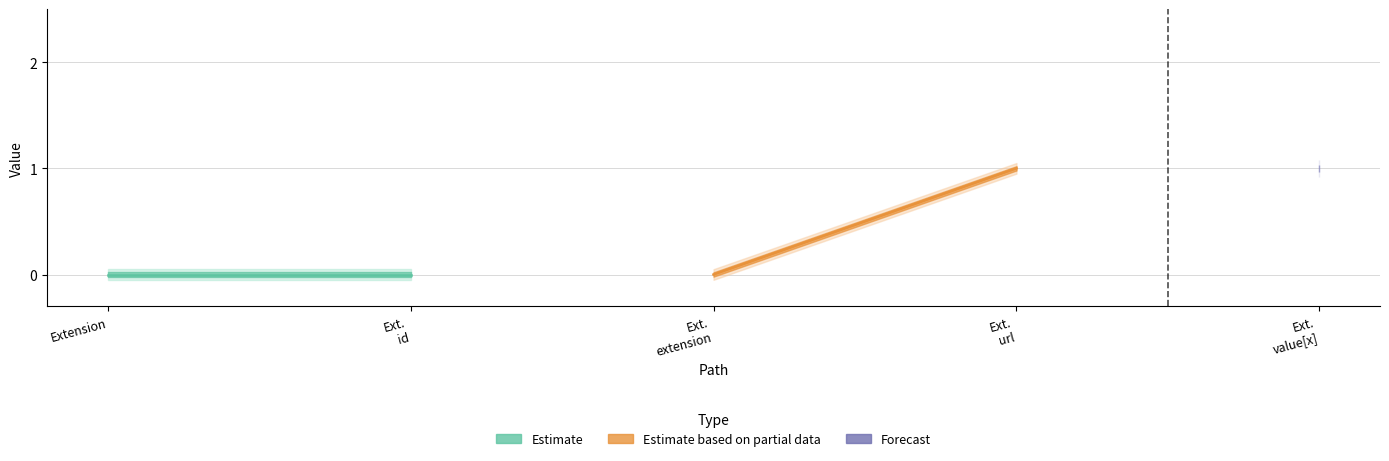

True or false: Min and Base Min intersect in this chart.

False